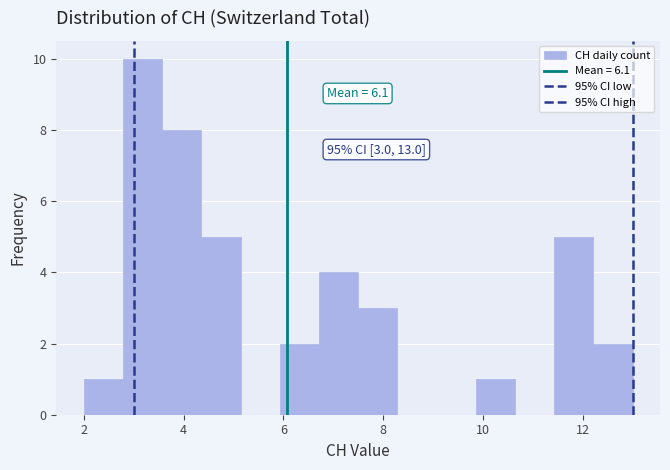

Around what value on the x-axis is the tallest bar? Give the approximate position of its centre, as read against the axis.

3.2